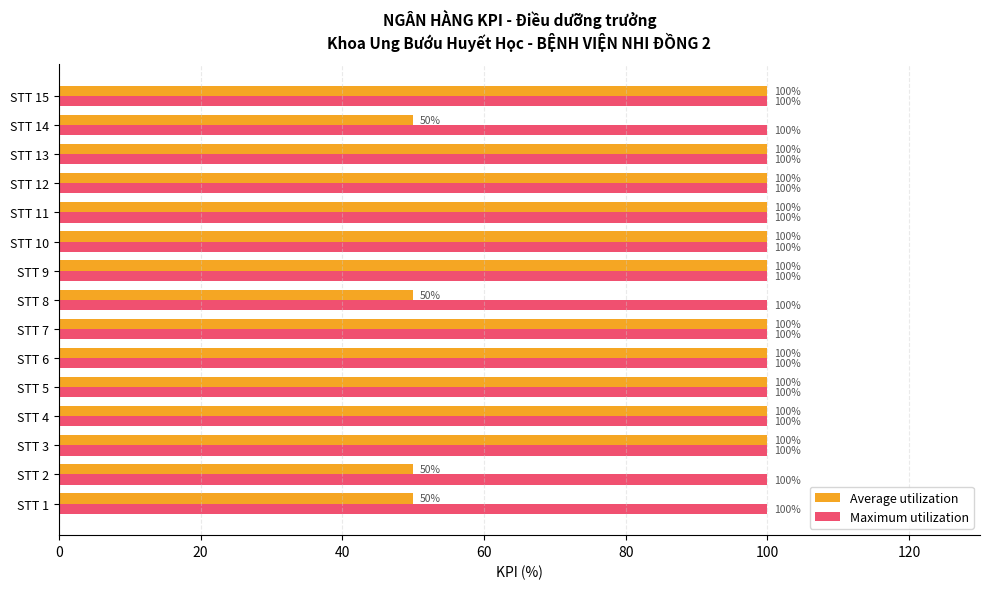

What is the total value across all series at STT 14?

150